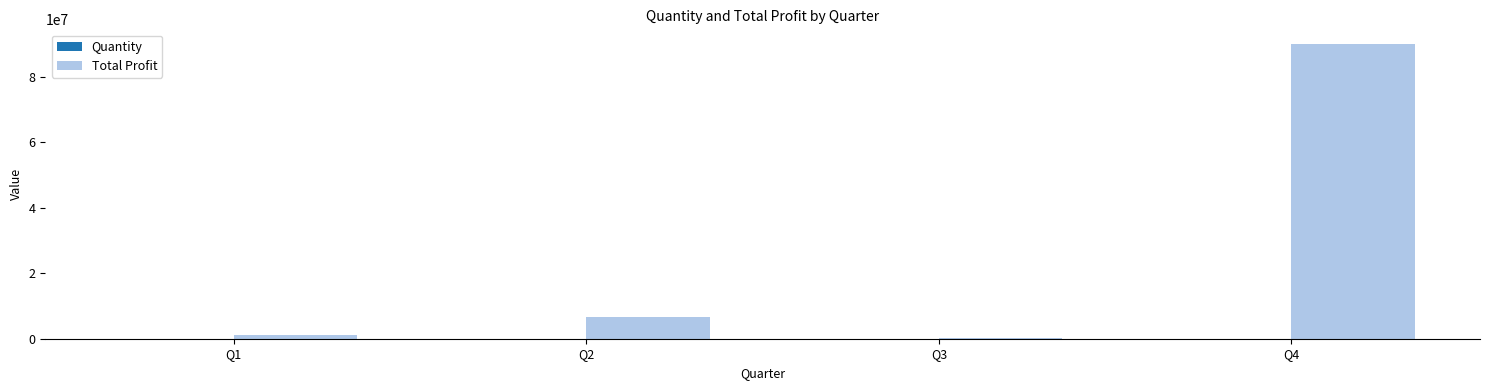

At which label is Total Profit closest to 45060000?

Q2